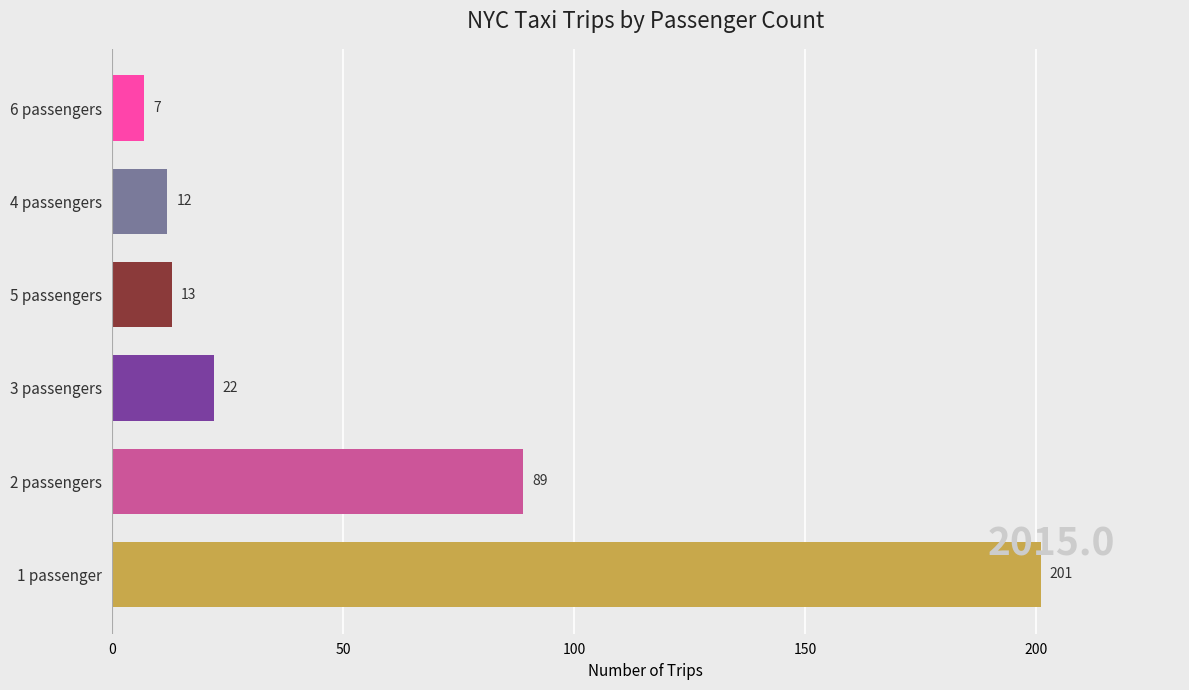

Is it true that the value at 5 passengers is 6?

False